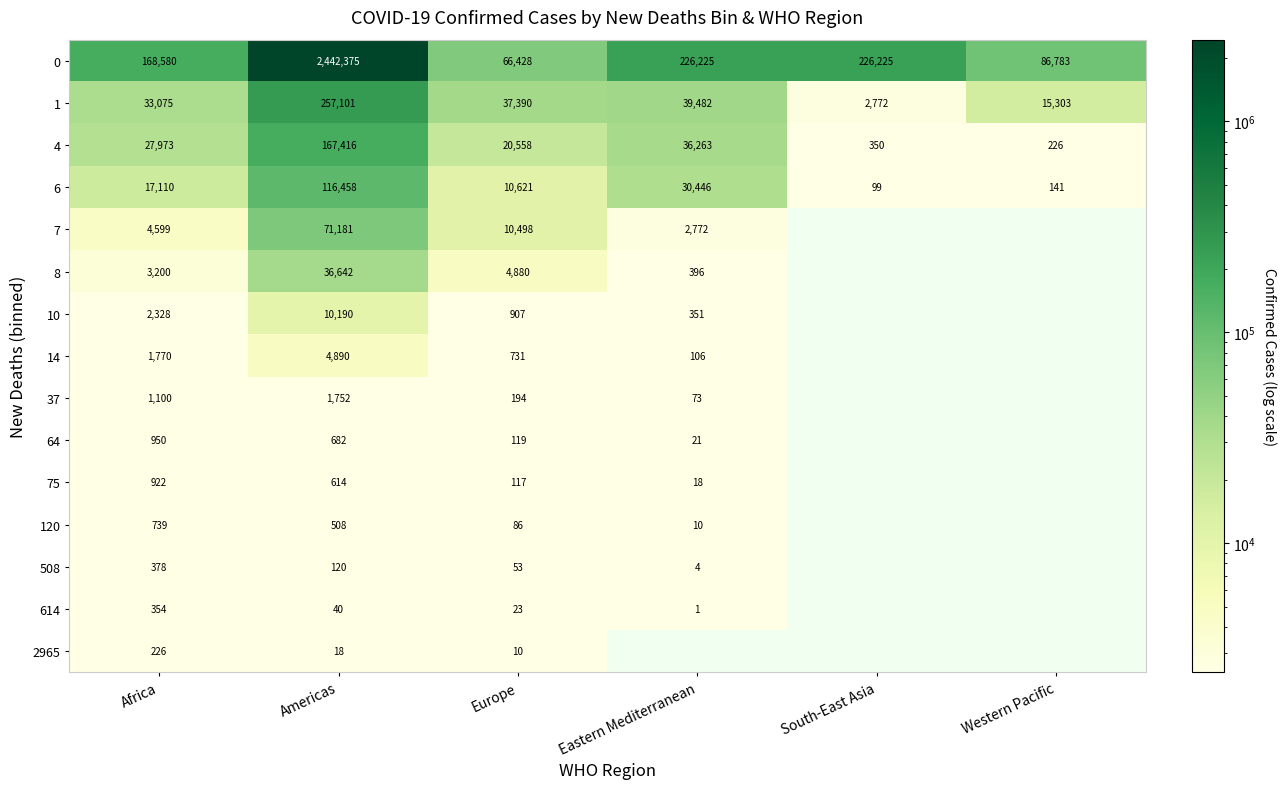

What is the sum of the 2965 values at Americas and Africa?

244